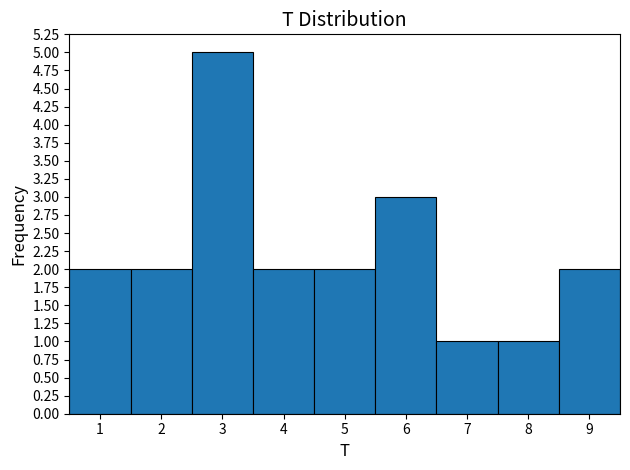

Which range on the x-axis has the tallest bar?

2.5 to 3.5